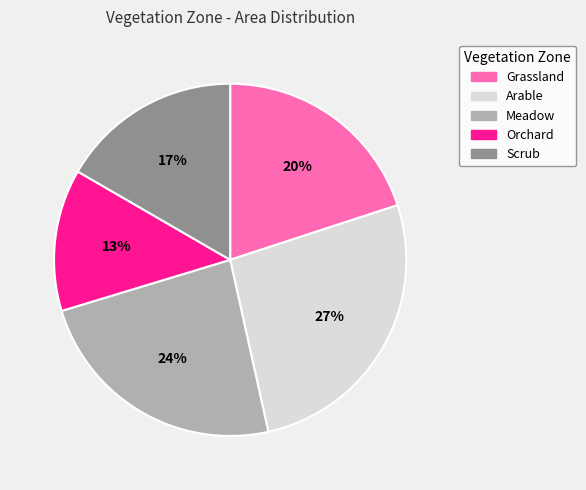

Is it true that Grassland is 20% of the pie?

True